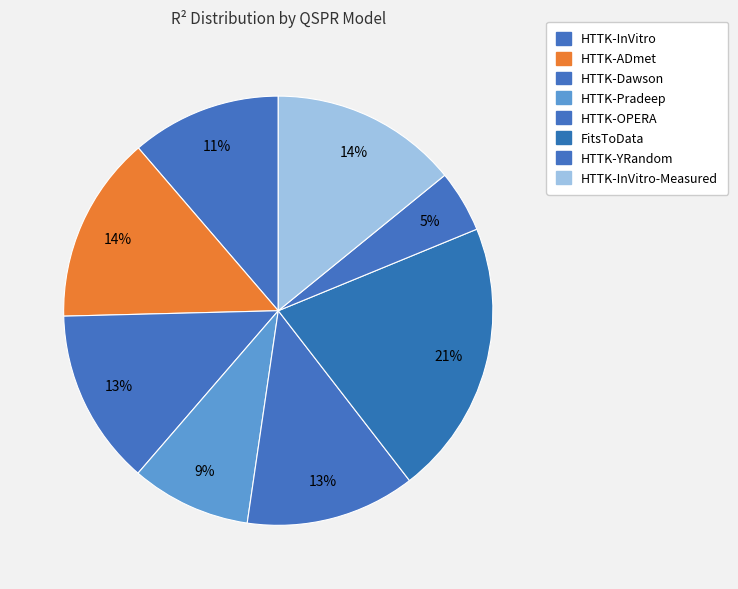

How many slices are in this pie chart?

8